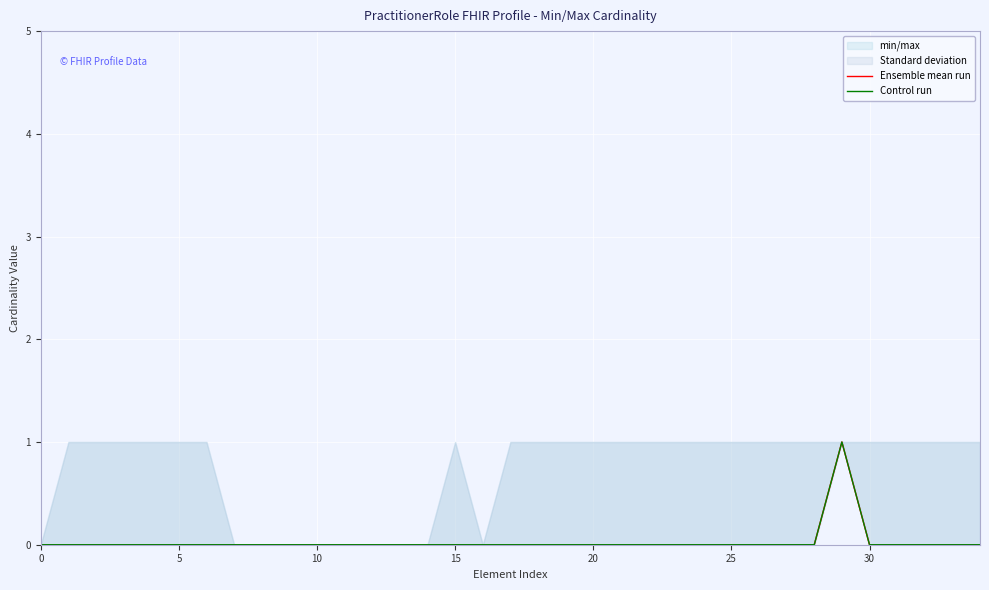

List the series in order of their peak value, highest first.

Ensemble mean run, Control run